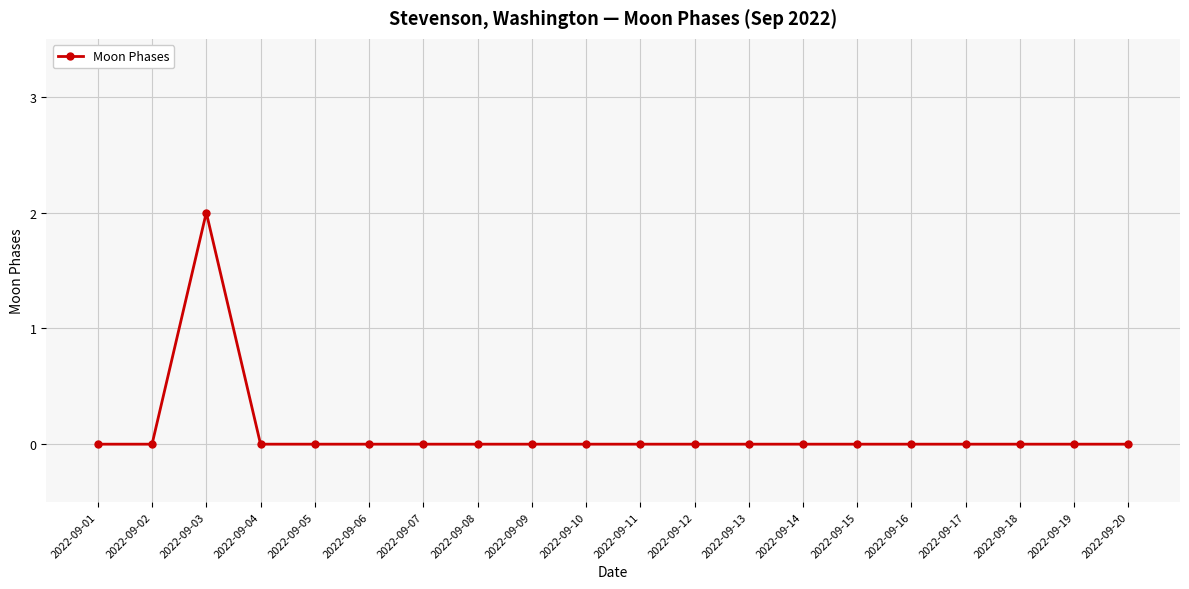

Reading left to right, extract all data points from this chart.

2022-09-01=0	2022-09-02=0	2022-09-03=2	2022-09-04=0	2022-09-05=0	2022-09-06=0	2022-09-07=0	2022-09-08=0	2022-09-09=0	2022-09-10=0	2022-09-11=0	2022-09-12=0	2022-09-13=0	2022-09-14=0	2022-09-15=0	2022-09-16=0	2022-09-17=0	2022-09-18=0	2022-09-19=0	2022-09-20=0